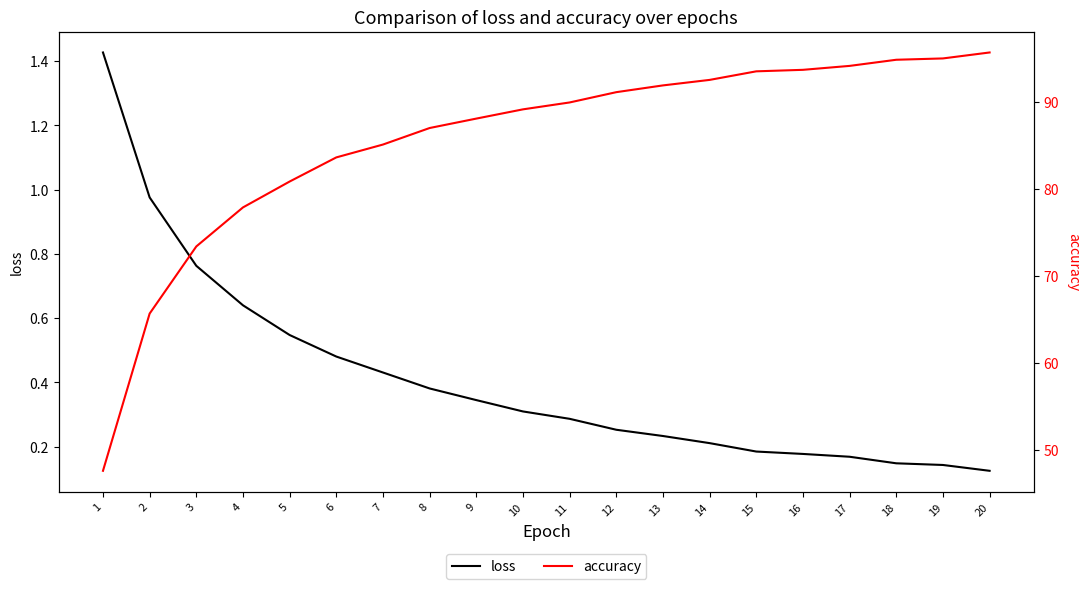

Is it true that loss equals 0.1 at 15?

False